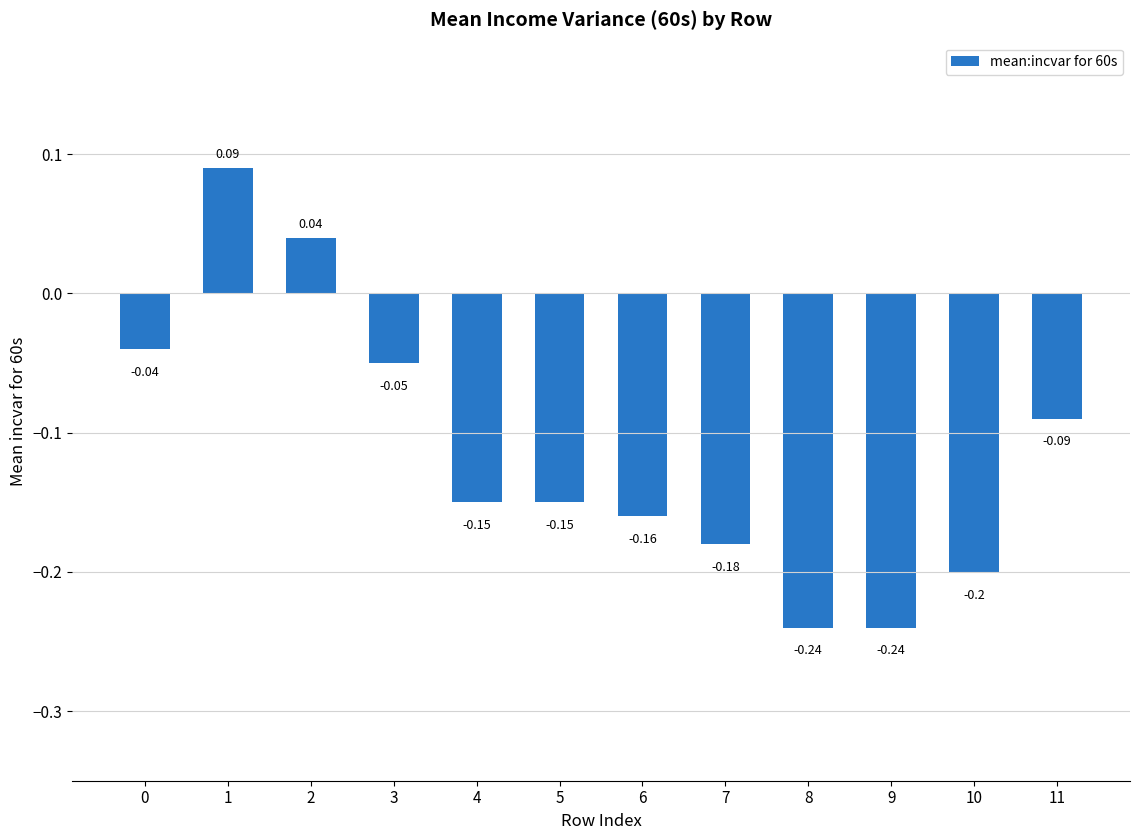

How many negative values are there?

10